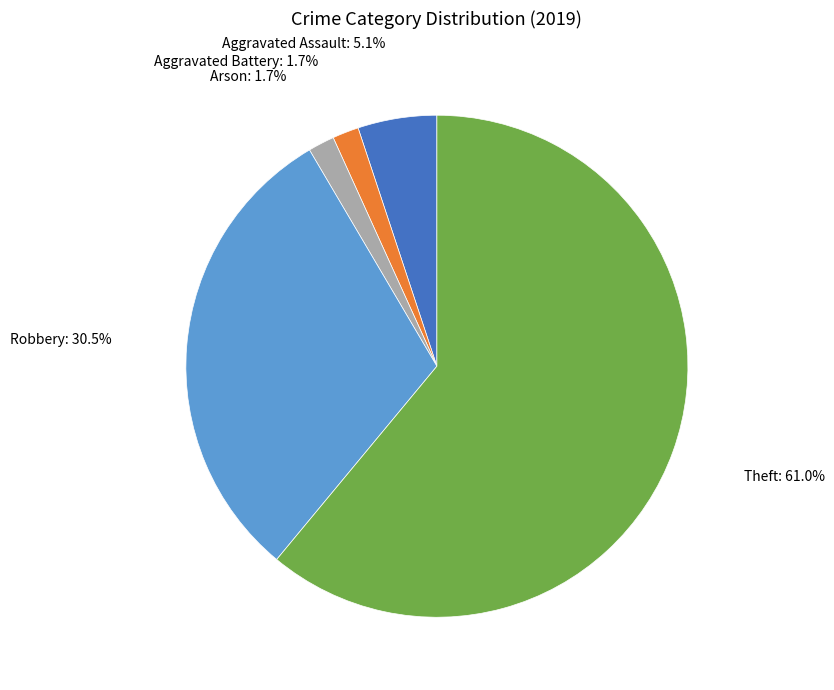

Does any single category account for the majority?

Yes